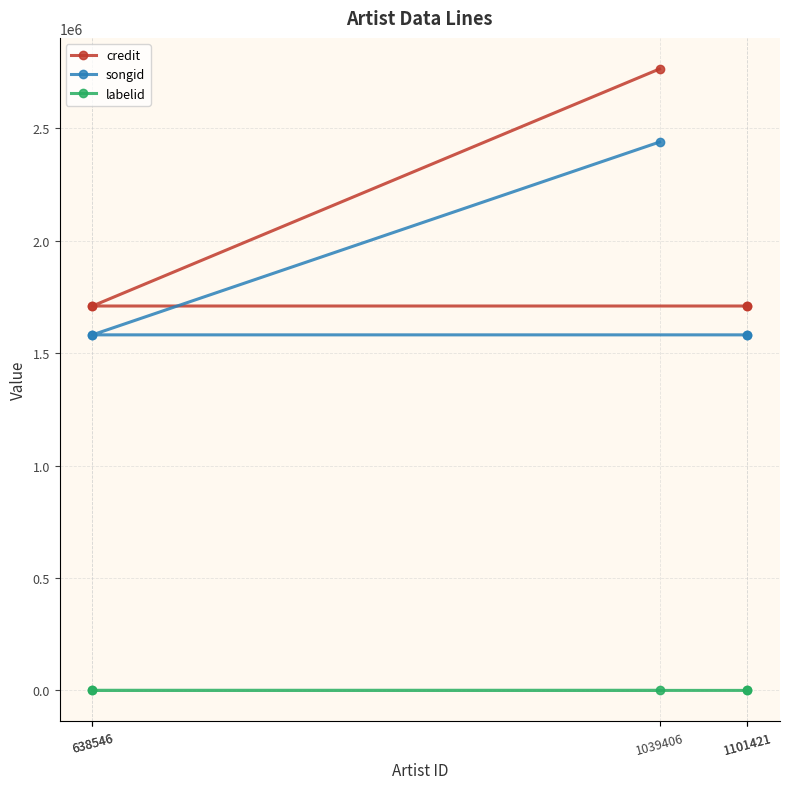

At how many categories does at least one series exceed 2294255?

1